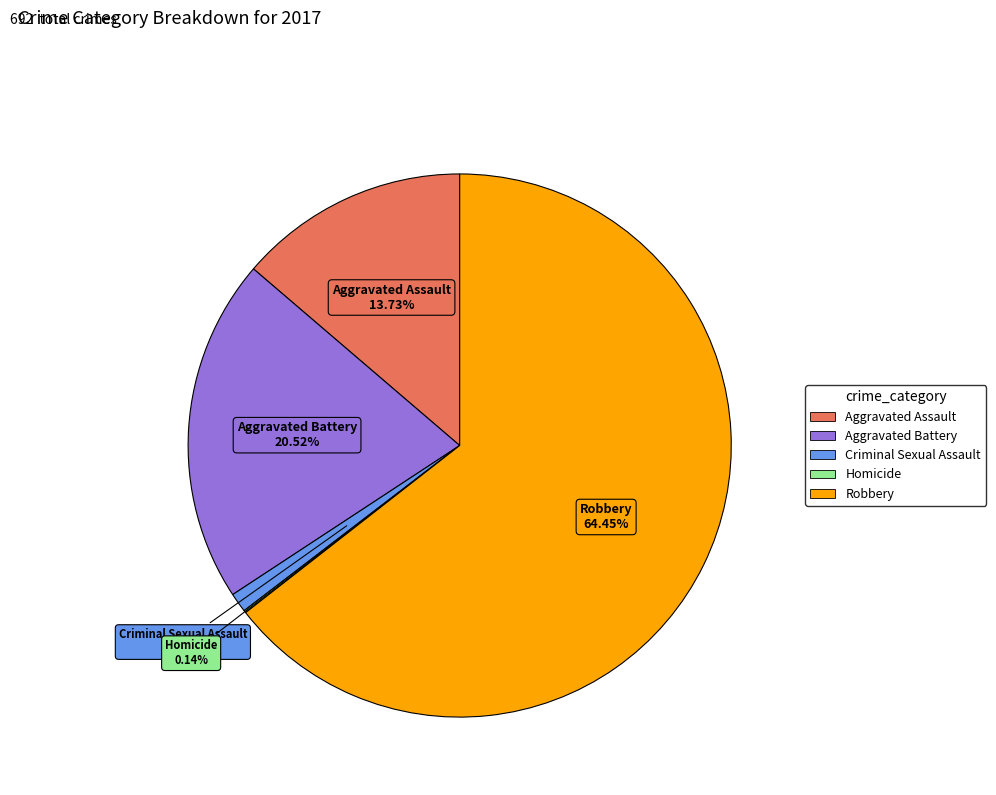

Between Aggravated Battery and Criminal Sexual Assault, which is larger?

Aggravated Battery